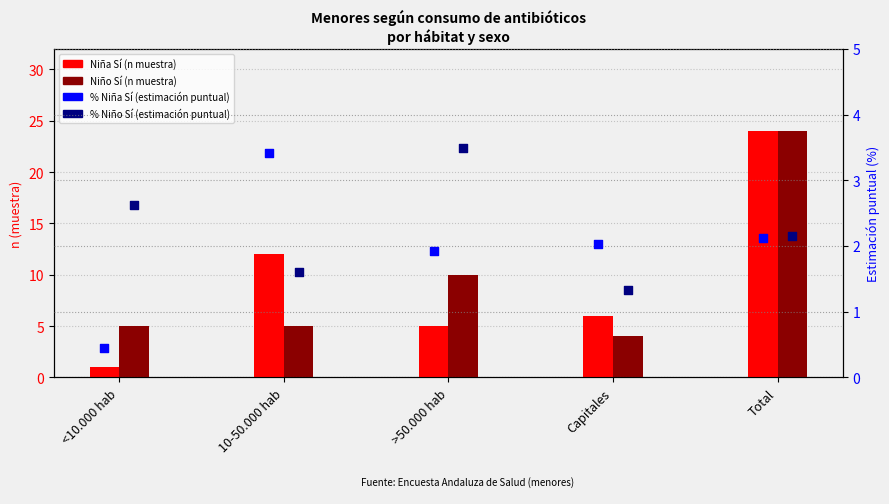

What is the total value across all series at <10.000 hab?

9.1